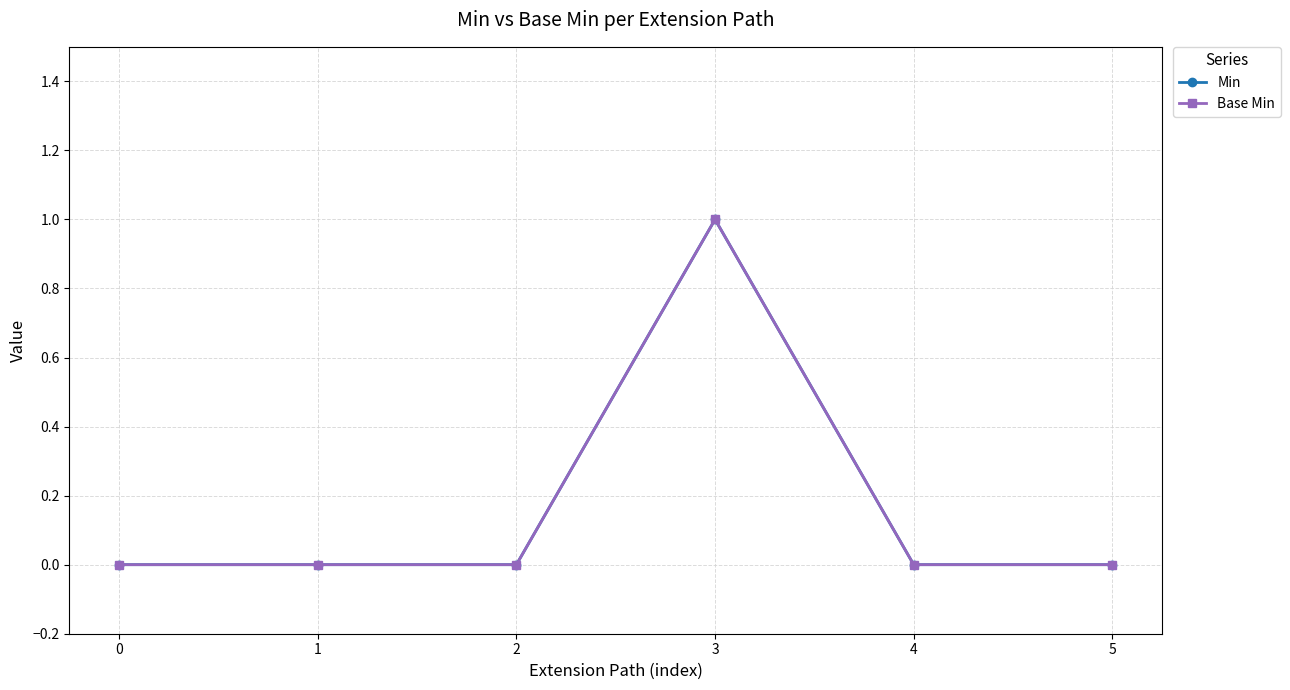

Is this an area chart (filled region under the line)?

No